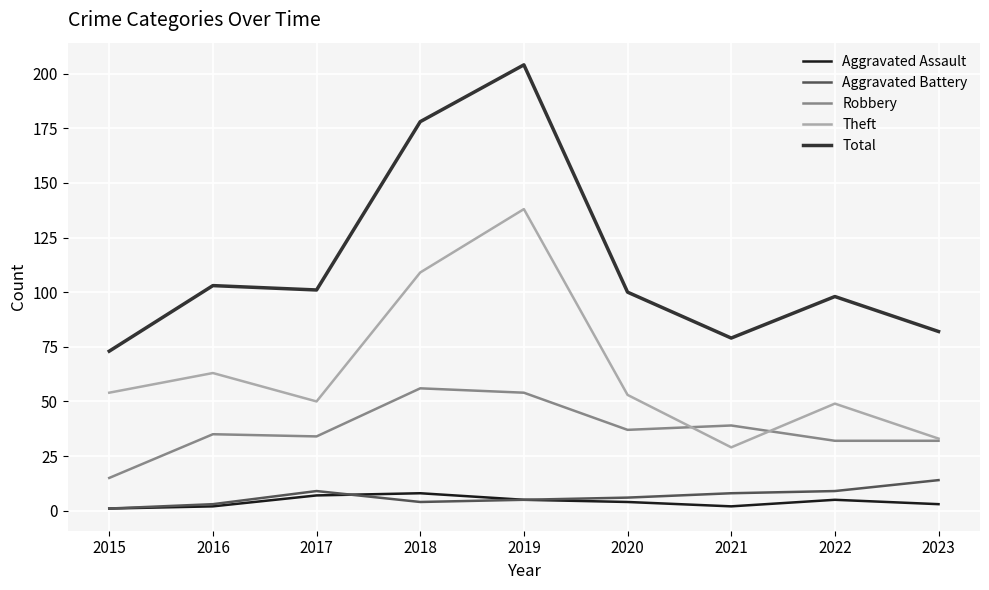

Does the chart have visible grid lines?

Yes